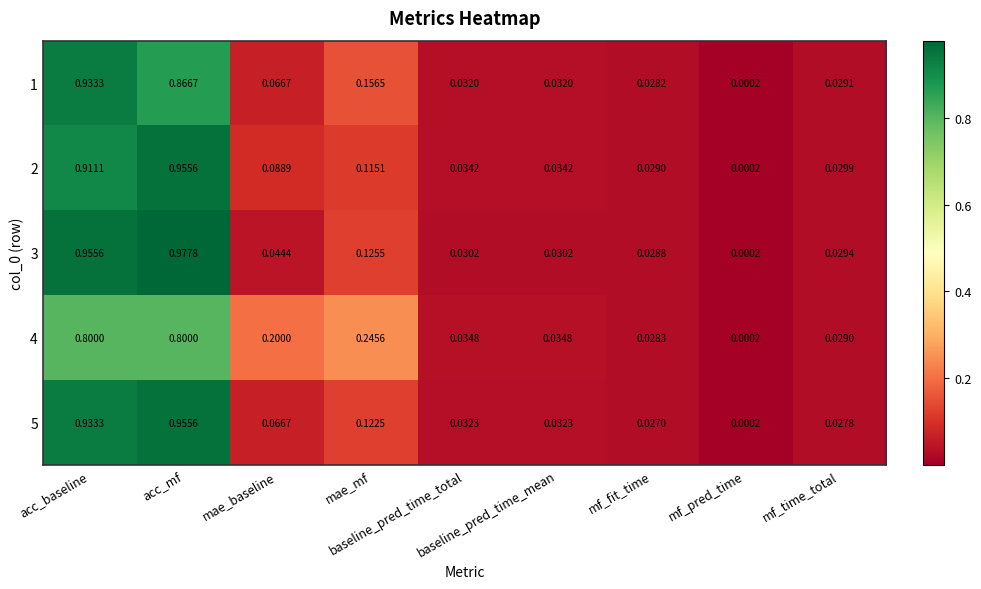

Reading left to right, what are all the values shown in this chart?

1: acc_baseline=0.9	acc_mf=0.9	mae_baseline=0.1	mae_mf=0.2	baseline_pred_time_total=0.0	baseline_pred_time_mean=0.0	mf_fit_time=0.0	mf_pred_time=0.0	mf_time_total=0.0
2: acc_baseline=0.9	acc_mf=1.0	mae_baseline=0.1	mae_mf=0.1	baseline_pred_time_total=0.0	baseline_pred_time_mean=0.0	mf_fit_time=0.0	mf_pred_time=0.0	mf_time_total=0.0
3: acc_baseline=1.0	acc_mf=1.0	mae_baseline=0.0	mae_mf=0.1	baseline_pred_time_total=0.0	baseline_pred_time_mean=0.0	mf_fit_time=0.0	mf_pred_time=0.0	mf_time_total=0.0
4: acc_baseline=0.8	acc_mf=0.8	mae_baseline=0.2	mae_mf=0.2	baseline_pred_time_total=0.0	baseline_pred_time_mean=0.0	mf_fit_time=0.0	mf_pred_time=0.0	mf_time_total=0.0
5: acc_baseline=0.9	acc_mf=1.0	mae_baseline=0.1	mae_mf=0.1	baseline_pred_time_total=0.0	baseline_pred_time_mean=0.0	mf_fit_time=0.0	mf_pred_time=0.0	mf_time_total=0.0